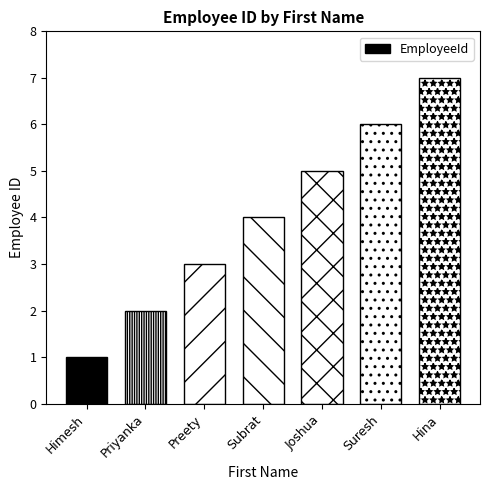

How many values exceed 4?

3